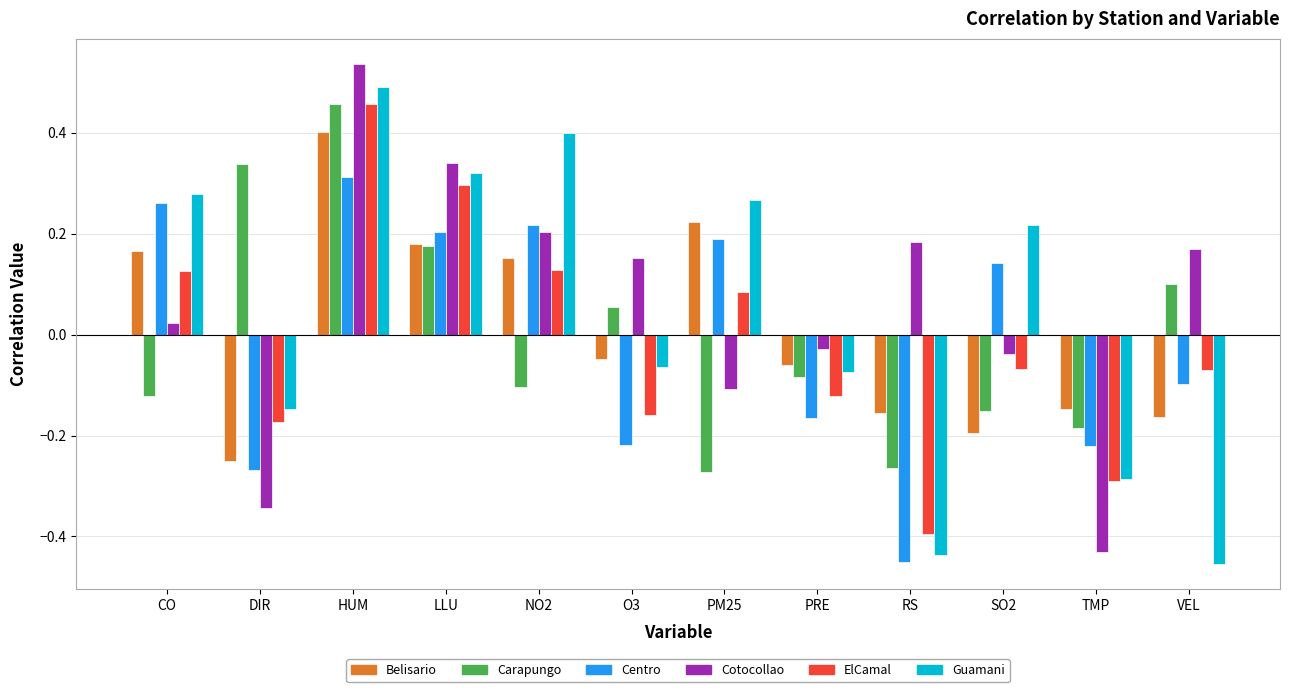

Count the number of data series in this chart.

6